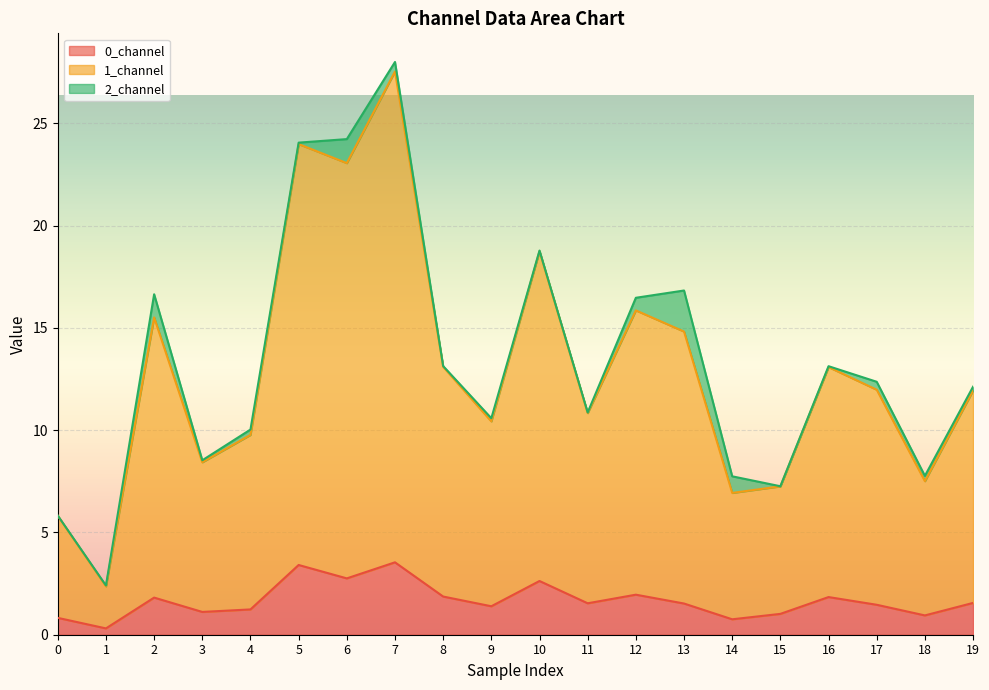

How many data points does each series have?

20